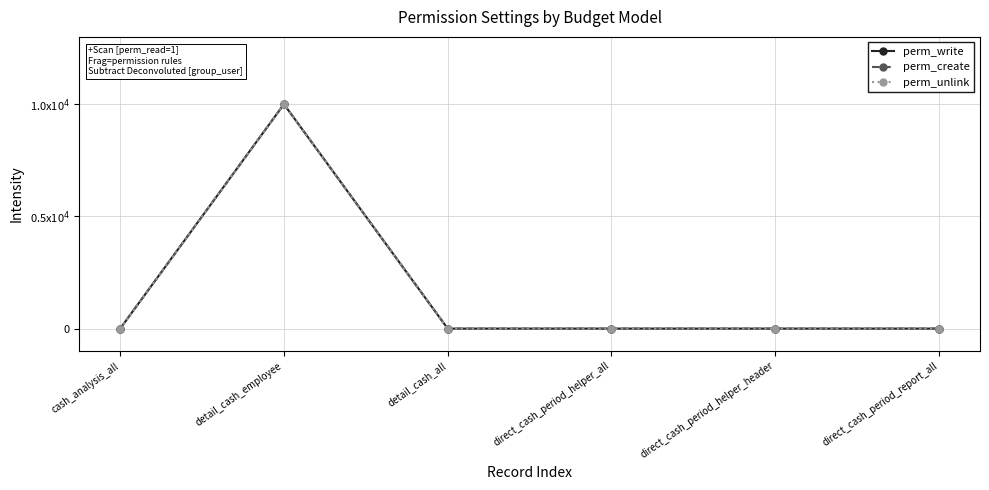

Does the chart have visible grid lines?

Yes